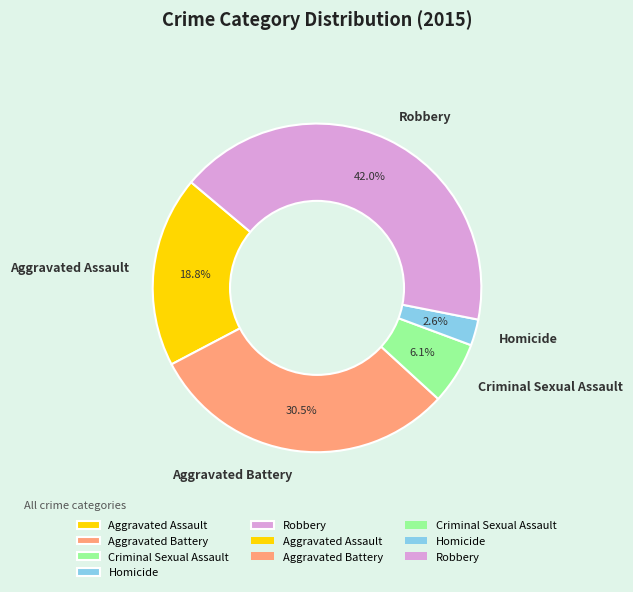

To the nearest percent, what is the average slice percentage?

20%